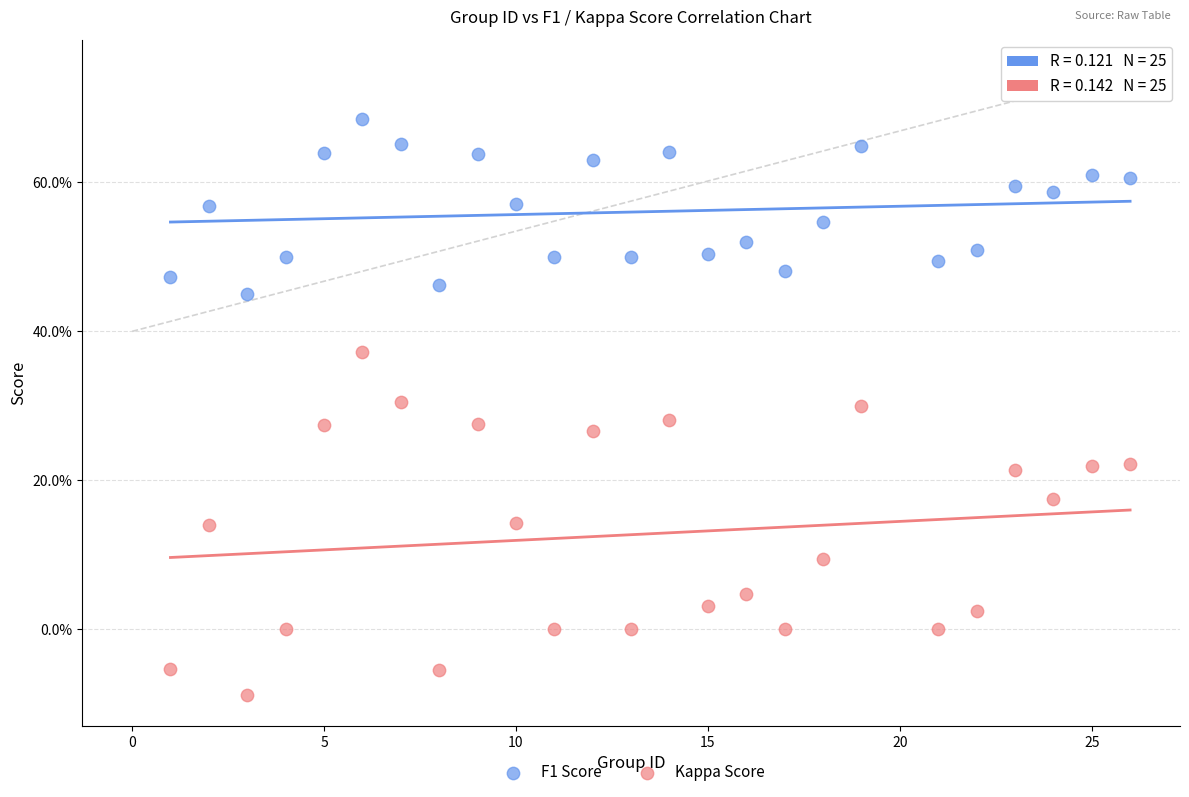

What are all the series names shown in the legend?

F1 Score, Kappa Score